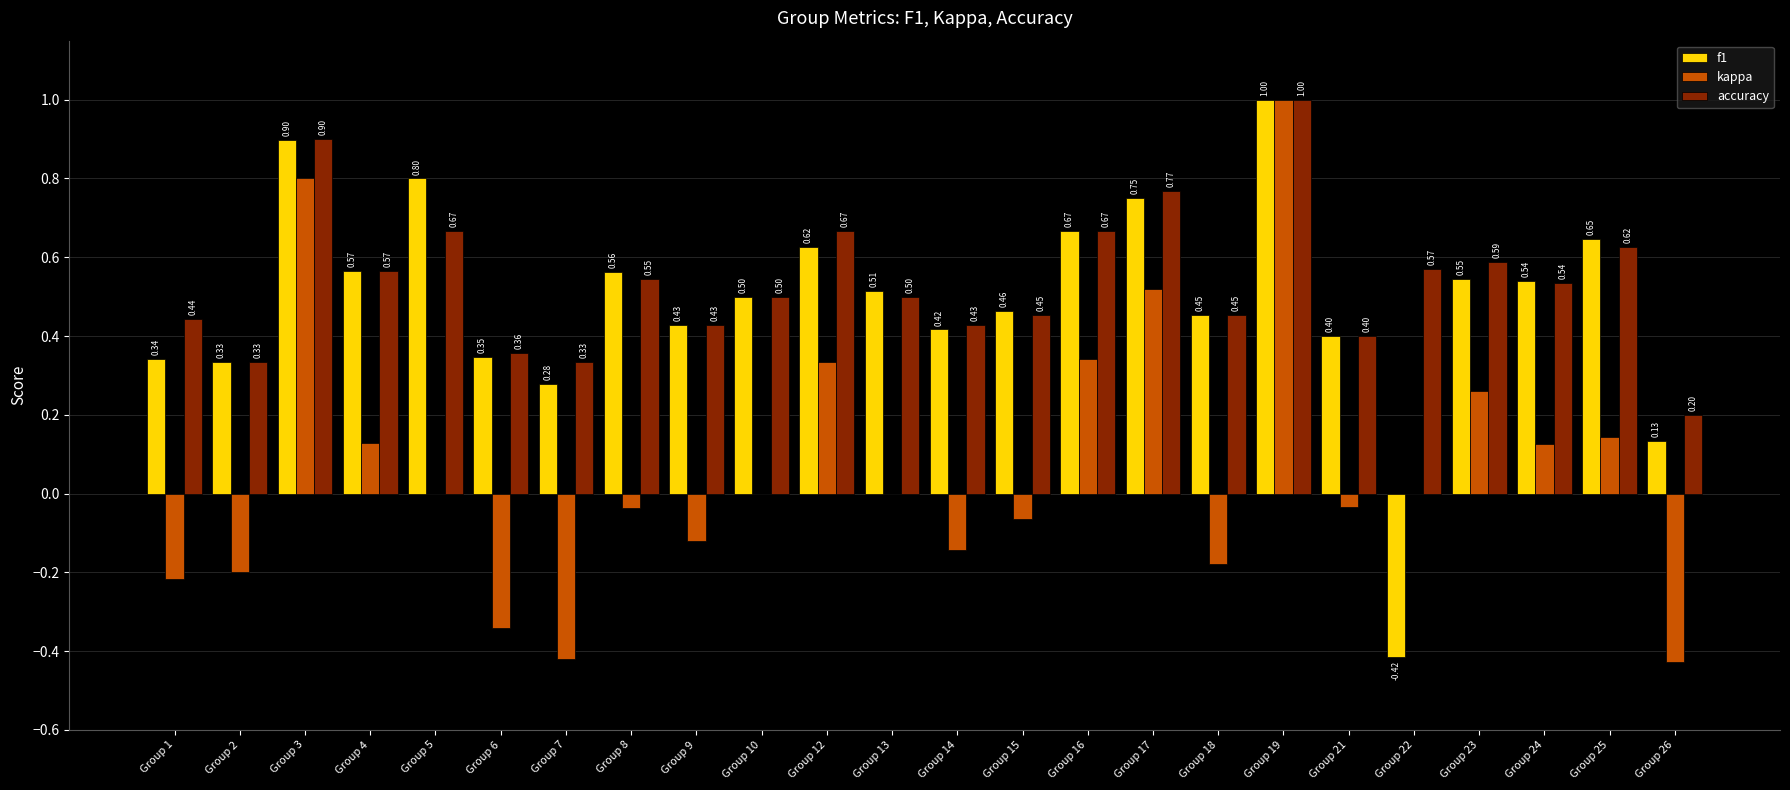

At which category is the sum across all series the highest?

Group 19